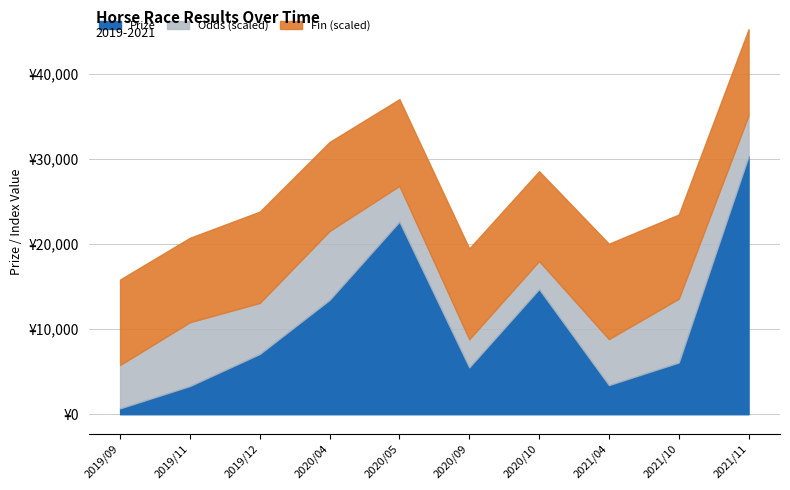

What are all the series names shown in the legend?

Prize, Odds (scaled), Fin (scaled)